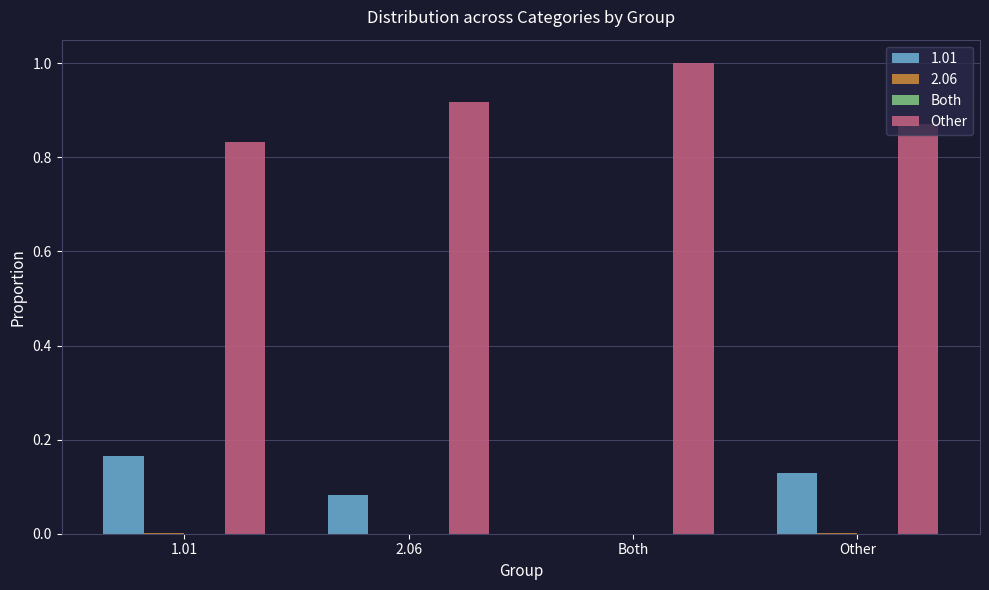

Which series has the largest total across all categories?

Other